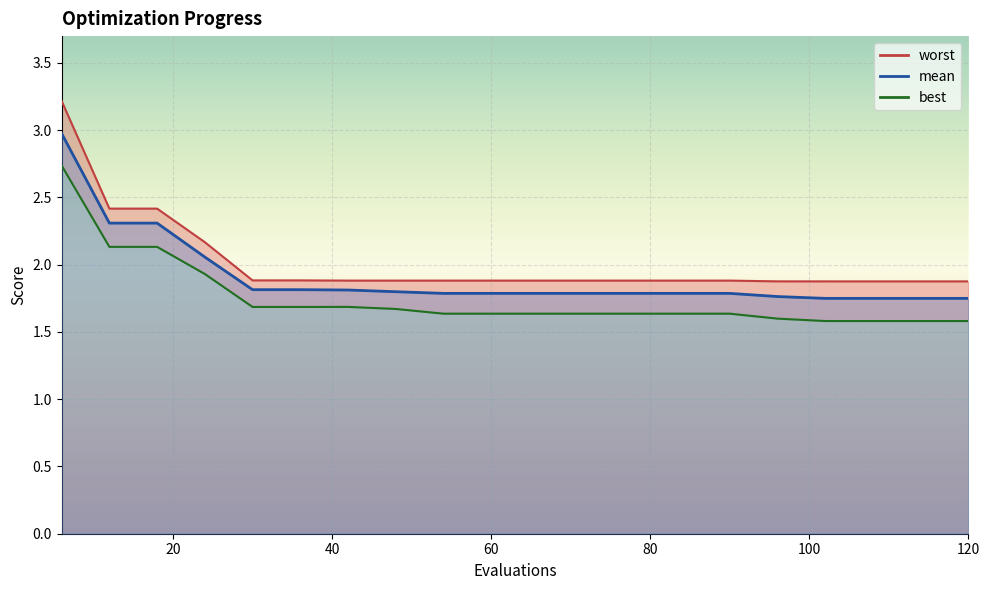

Reading right to left, transcribe all the data shown in this chart.

mean: 120=1.7	114=1.7	108=1.7	102=1.7	96=1.8	90=1.8	84=1.8	78=1.8	72=1.8	66=1.8	60=1.8	54=1.8	48=1.8	42=1.8	36=1.8	30=1.8	24=2.1	18=2.3	12=2.3	6=3.0
best: 120=1.6	114=1.6	108=1.6	102=1.6	96=1.6	90=1.6	84=1.6	78=1.6	72=1.6	66=1.6	60=1.6	54=1.6	48=1.7	42=1.7	36=1.7	30=1.7	24=1.9	18=2.1	12=2.1	6=2.7
worst: 120=1.9	114=1.9	108=1.9	102=1.9	96=1.9	90=1.9	84=1.9	78=1.9	72=1.9	66=1.9	60=1.9	54=1.9	48=1.9	42=1.9	36=1.9	30=1.9	24=2.2	18=2.4	12=2.4	6=3.2